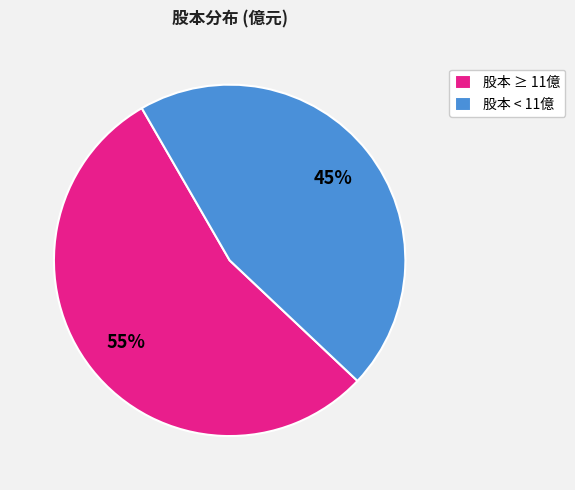

To the nearest percent, what portion does 股本 ≥ 11億 represent?

55%